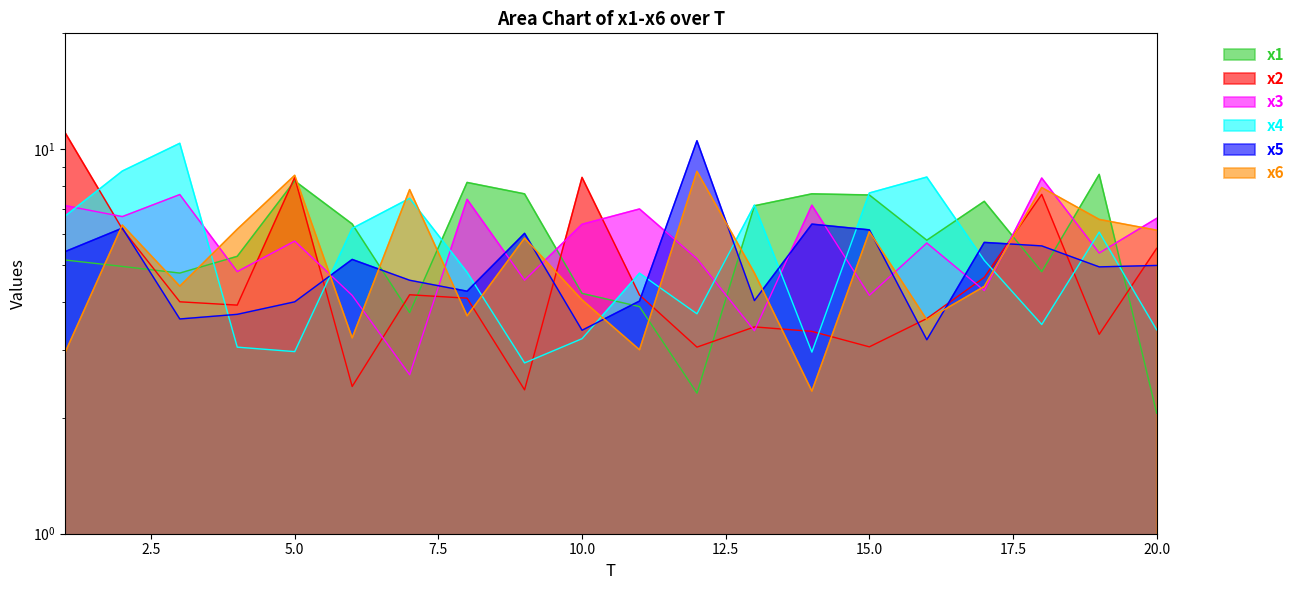

What is the difference between the maximum and minimum values in the x2 series?

8.7